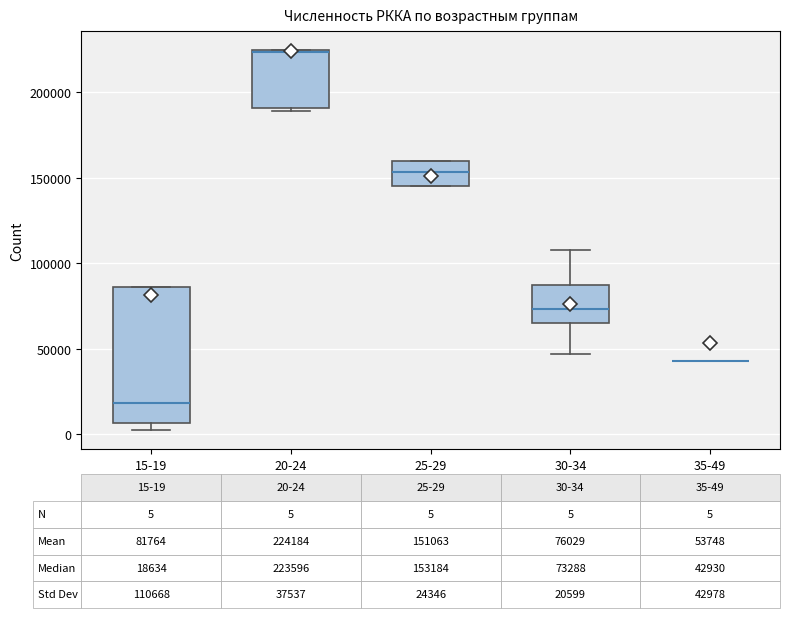

Comparing the boxes themselves (not the whiskers), which one is the tallest?

15-19